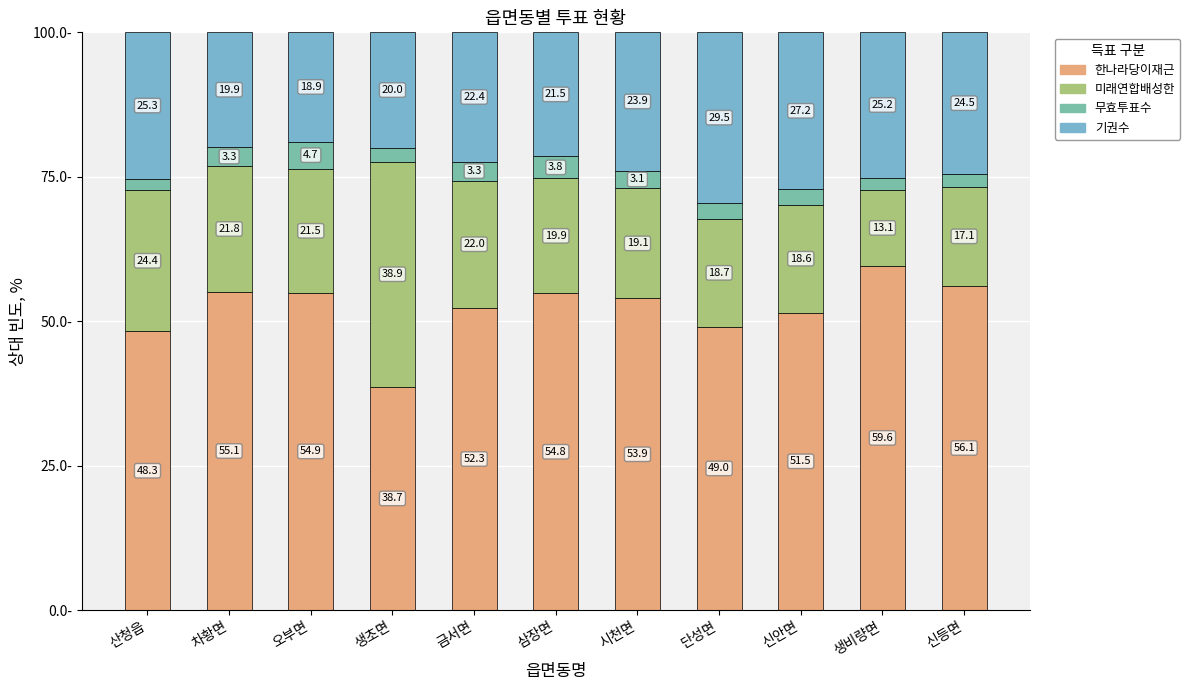

At which label is 한나라당이재근 closest to 49?

단성면